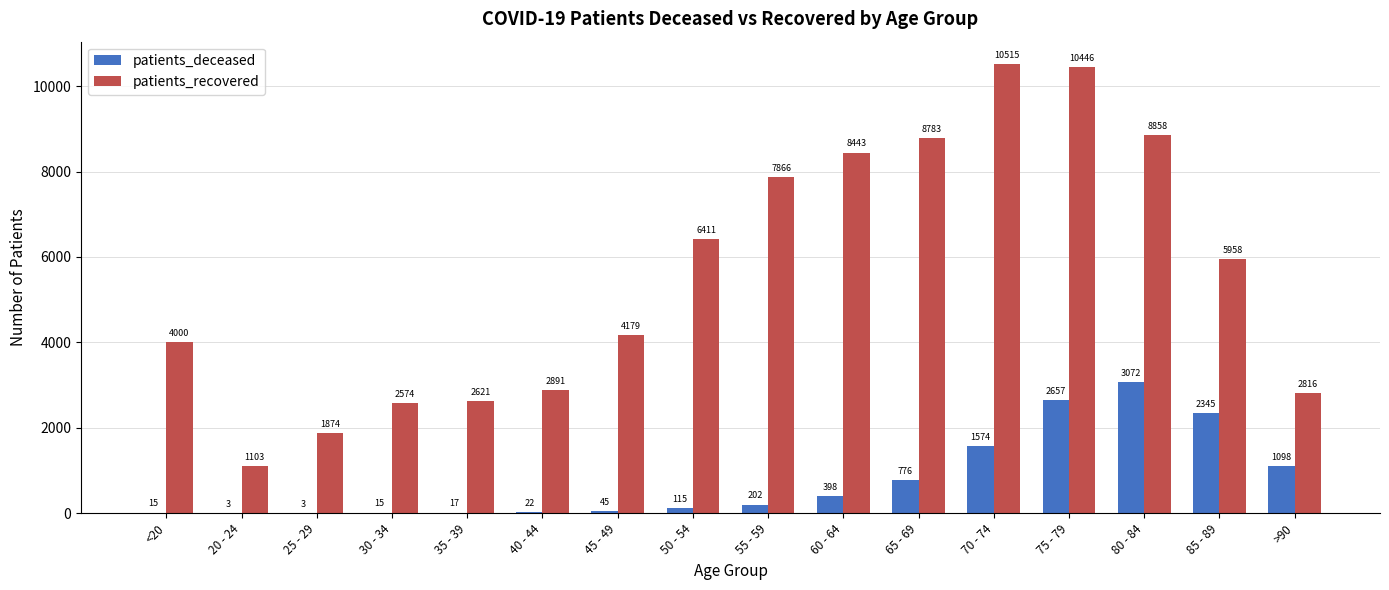

Which series has the largest range (max minus min)?

patients_recovered